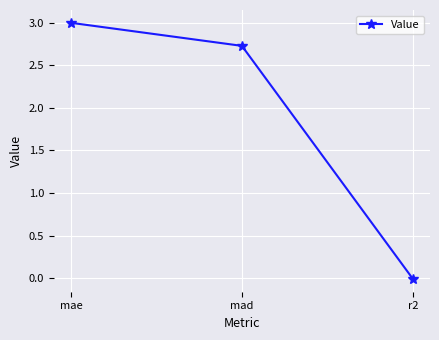

What is the difference between the values at mae and r2?

3.0